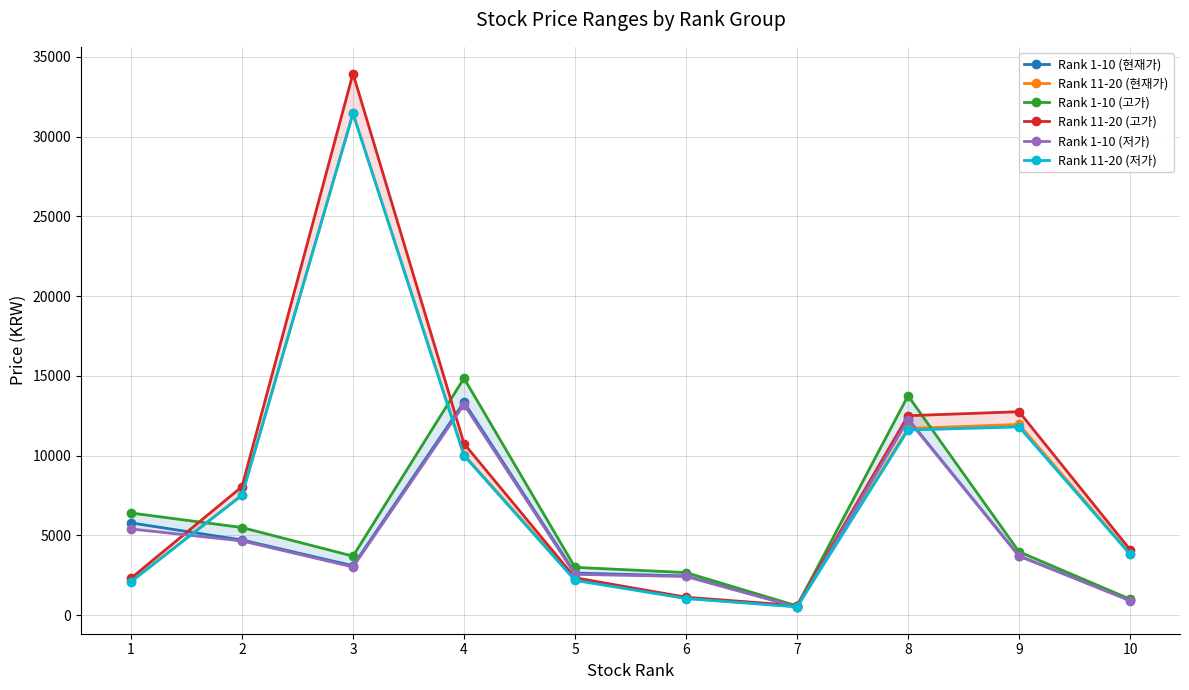

Does the chart display data point markers on the line(s)?

Yes